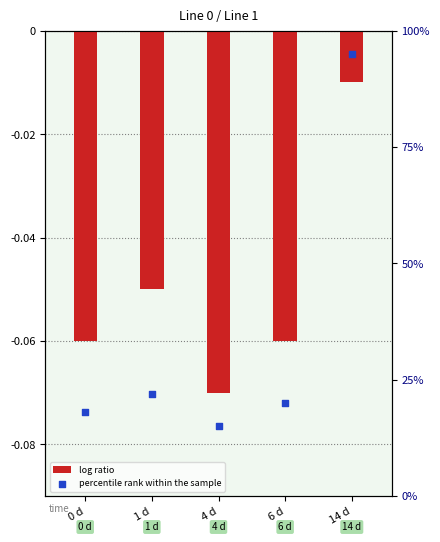

At how many categories does at least one series exceed 0?

5